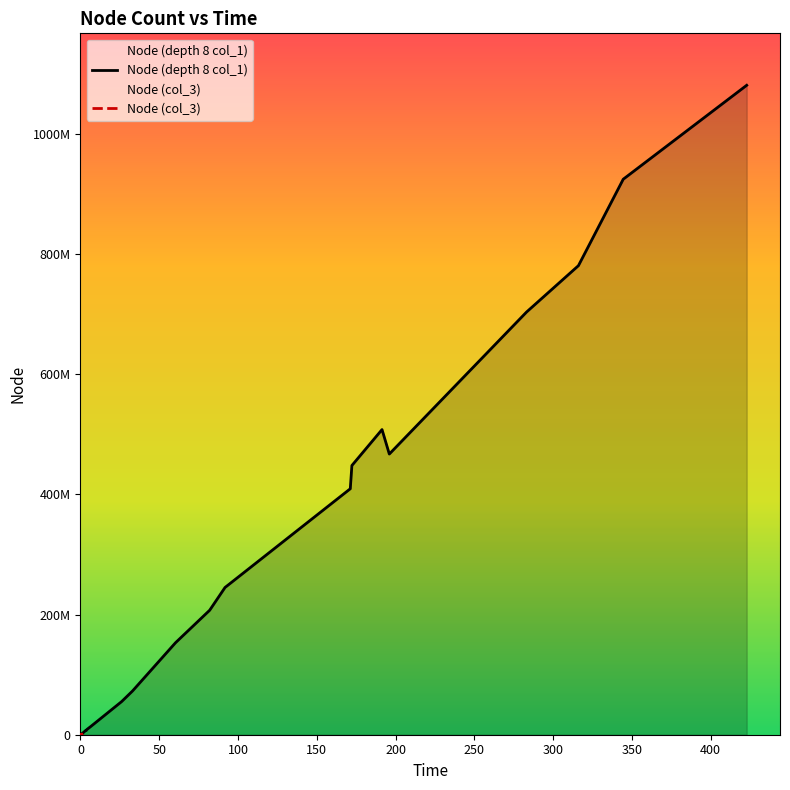

True or false: Node (depth 8 col_1) and Node (col_3) intersect in this chart.

False